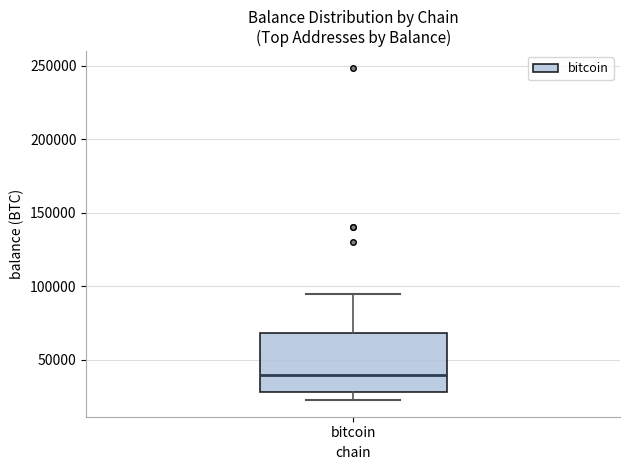

Where does the upper whisker of the box for bitcoin end on the y-axis? The values are not printed on the chart, so give them approximately, as read against the axis.

95000